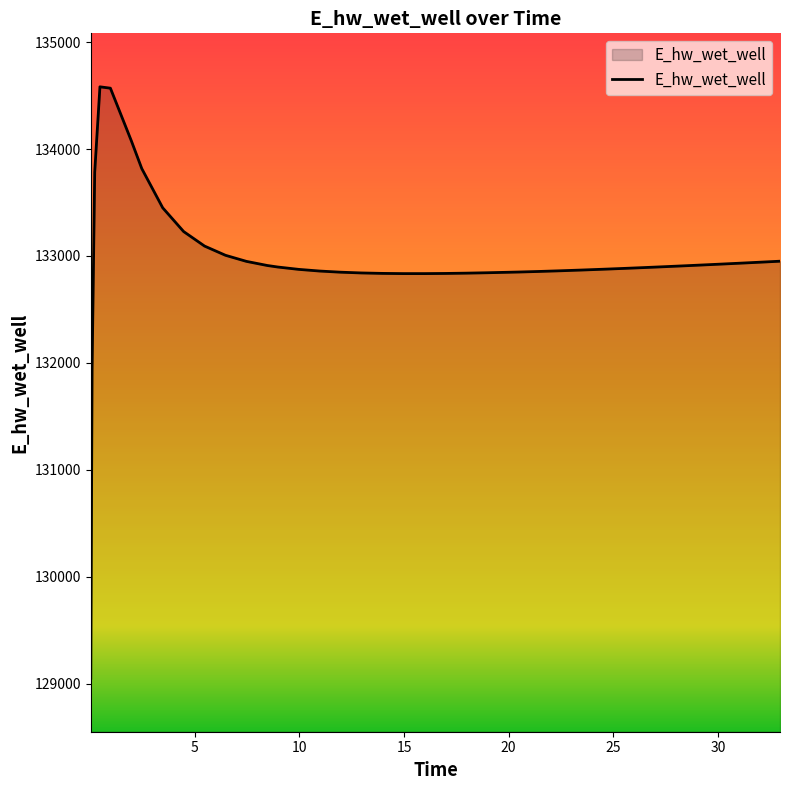

What is the smallest value displayed?

129052.9